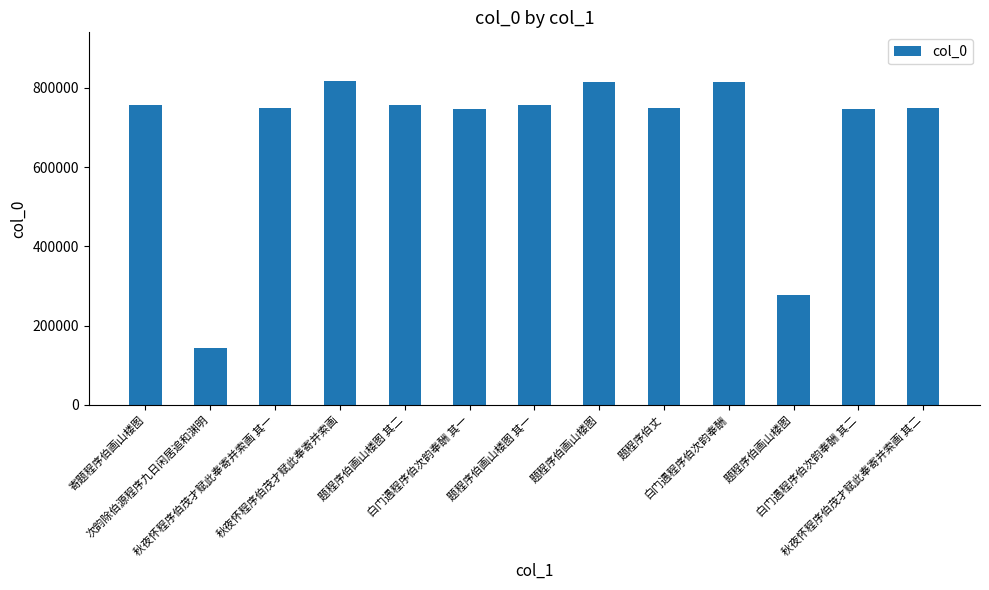

Reading right to left, transcribe all the data shown in this chart.

秋夜怀程序伯茂才赋此奉寄并索画 其二=748573	白门遇程序伯次韵奉酬 其二=745714	题程序伯画山楼图=276069	白门遇程序伯次韵奉酬=813921	题程序伯丈=749059	题程序伯画山楼图=813387	题程序伯画山楼图 其一=757084	白门遇程序伯次韵奉酬 其一=745713	题程序伯画山楼图 其二=757085	秋夜怀程序伯茂才赋此奉寄并索画=817245	秋夜怀程序伯茂才赋此奉寄并索画 其一=748572	次韵除伯源程序九日闲居追和渊明=142043	寄题程序伯画山楼图=757046